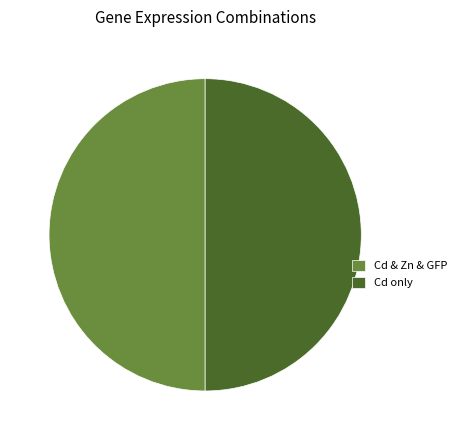

True or false: Cd & Zn & GFP accounts for 50% of the total.

True